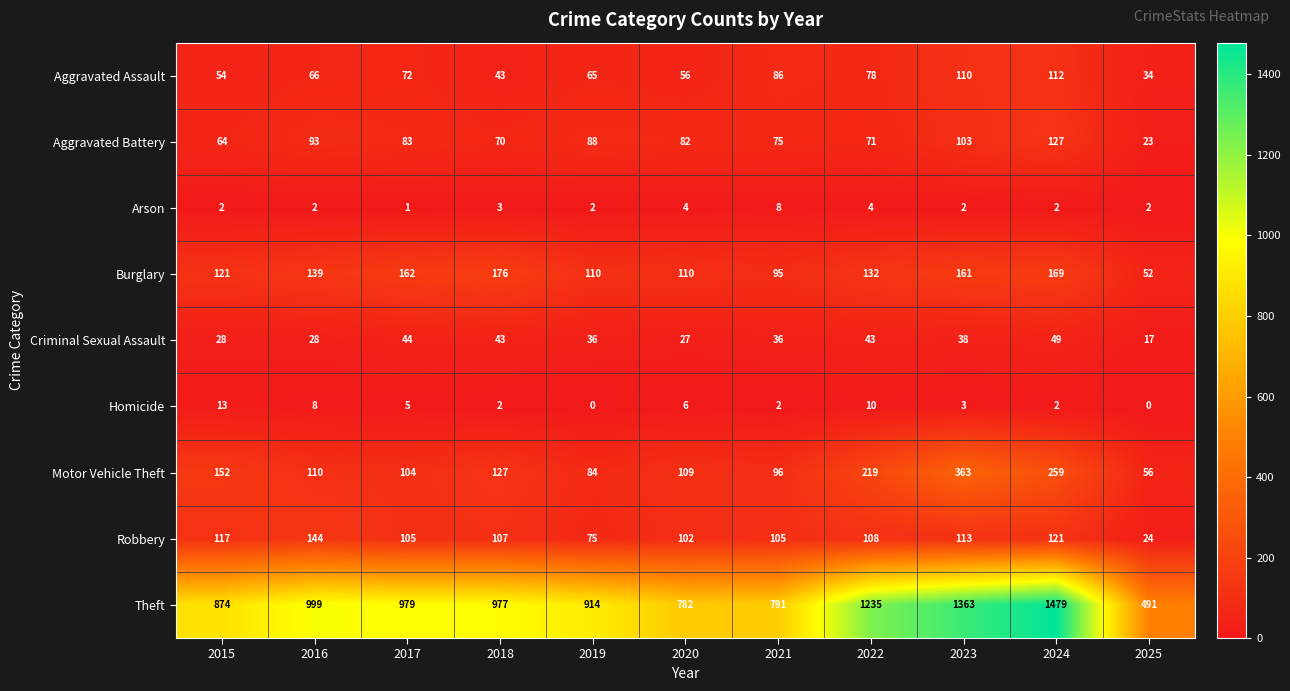

List the series in order of their peak value, highest first.

Theft, Motor Vehicle Theft, Burglary, Robbery, Aggravated Battery, Aggravated Assault, Criminal Sexual Assault, Homicide, Arson